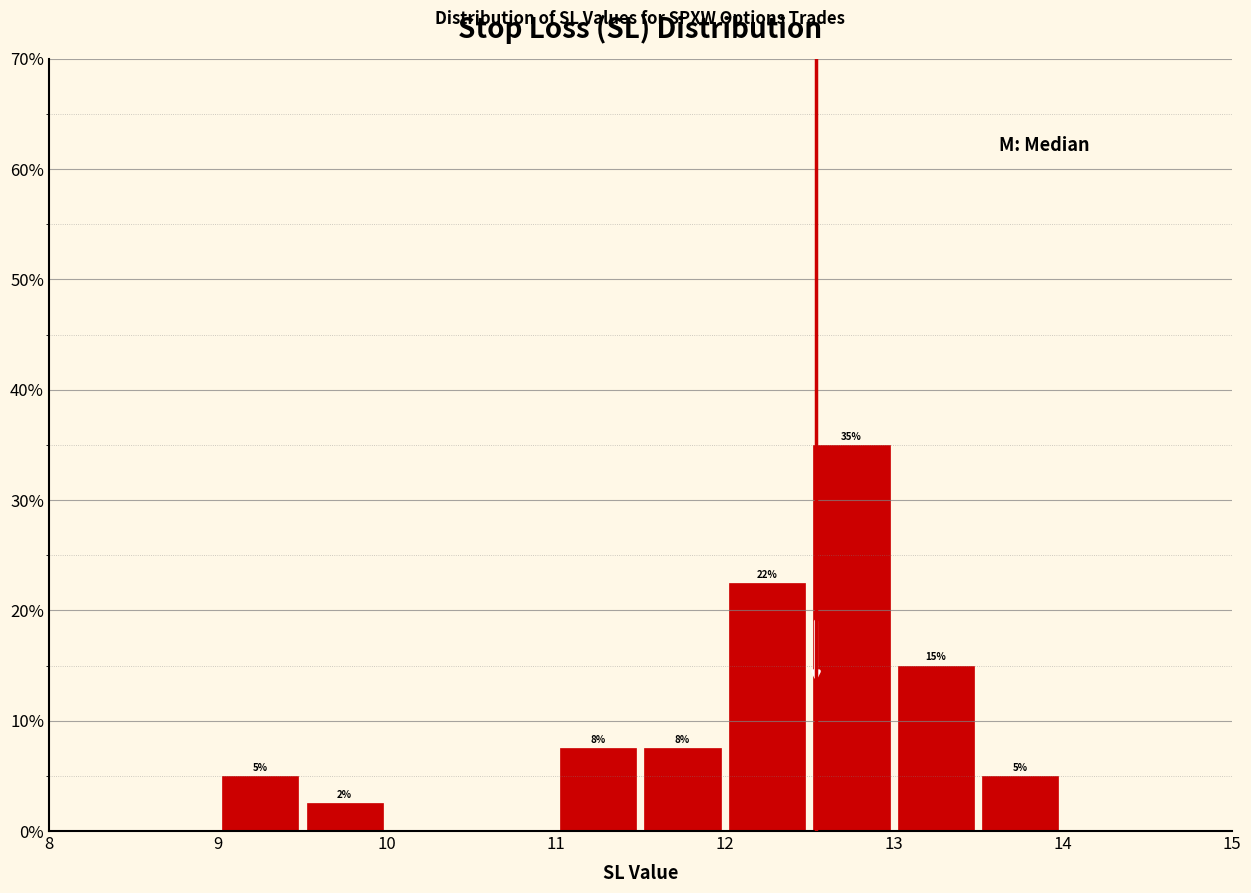

Which range on the x-axis has the tallest bar?

12.5 to 13.0